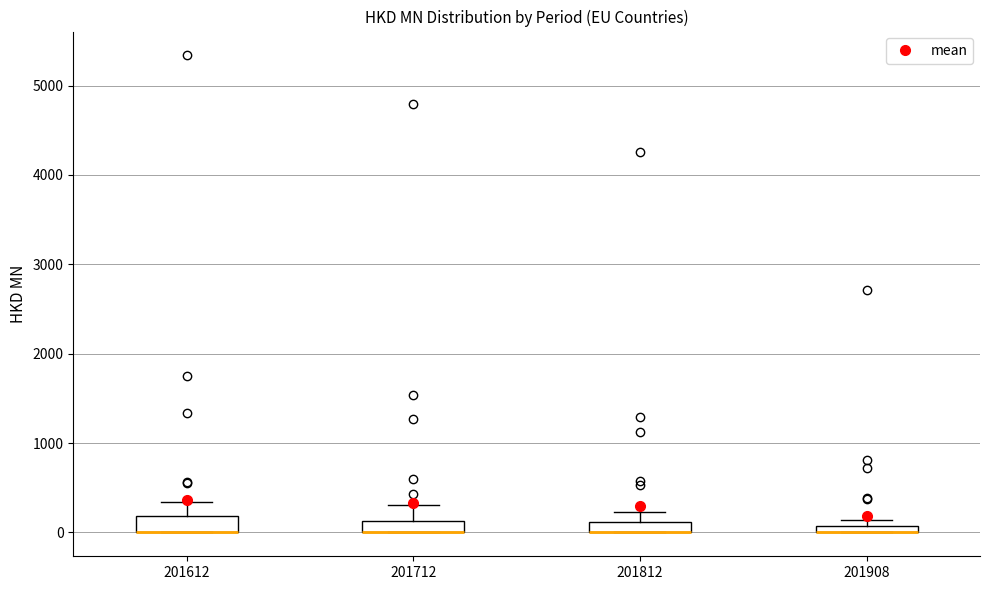

Where does the upper whisker of the box at x = 201812 end on the y-axis? The values are not printed on the chart, so give them approximately, as read against the axis.

200